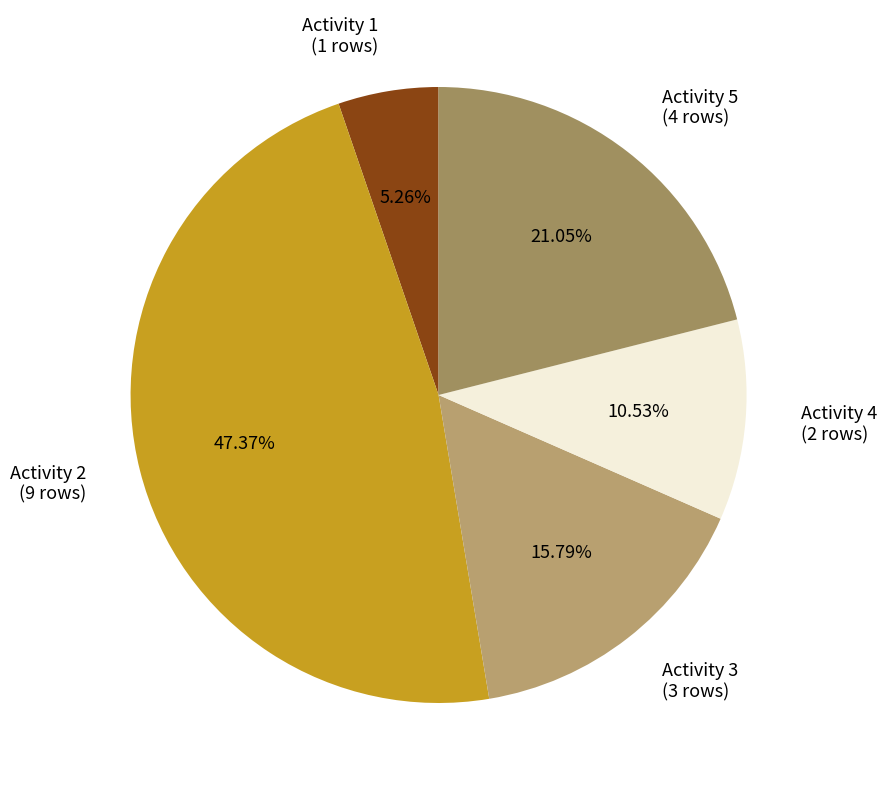

Which category has the biggest portion of the pie?

Activity 2